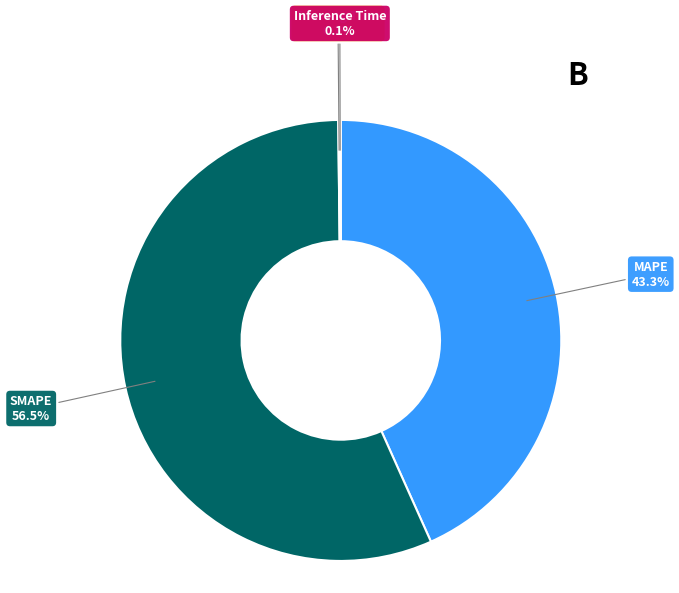

Which category accounts for the majority?

SMAPE